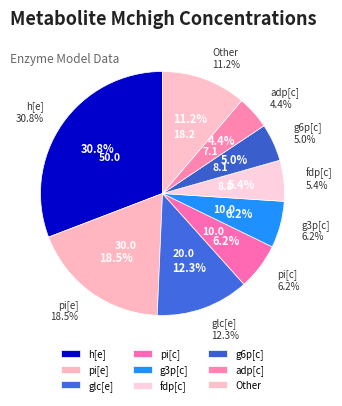

Combined, what portion of the pie is pi[c] and adp[c]?

10.6%